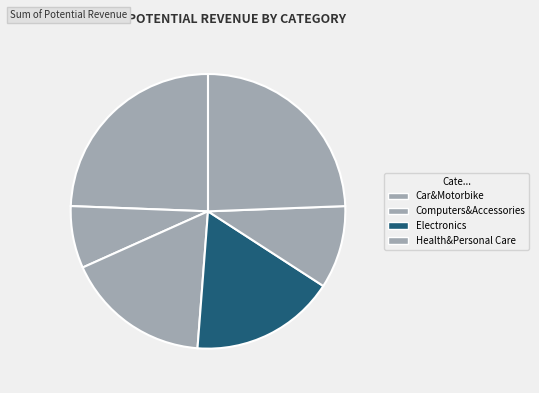

Count the number of slices in the pie.

6